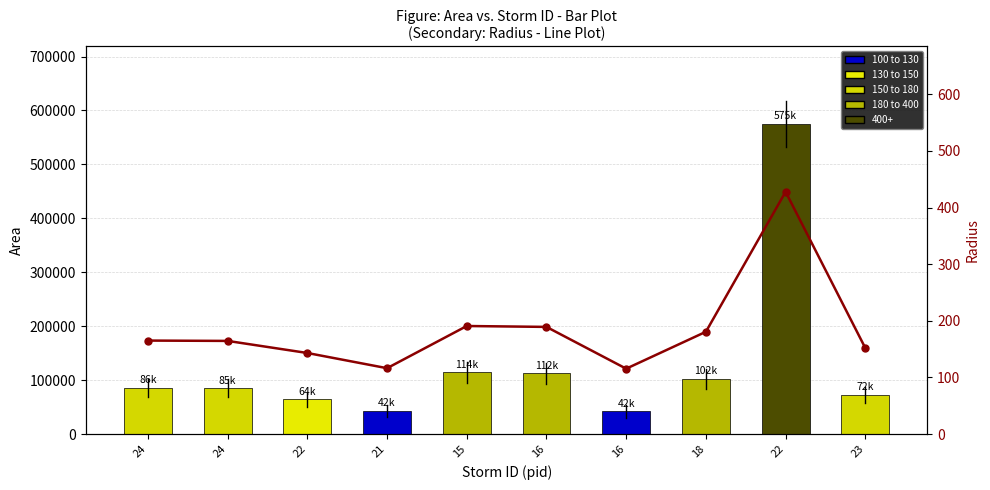

What is the label of the 6th bar from the left?

16